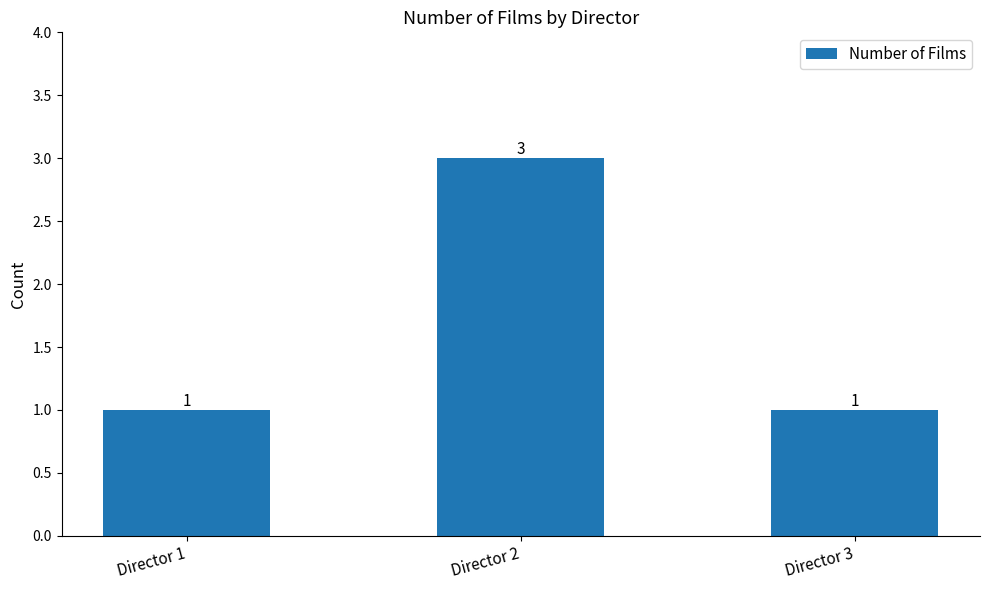

Are the bars grouped side by side (vs. stacked)?

No